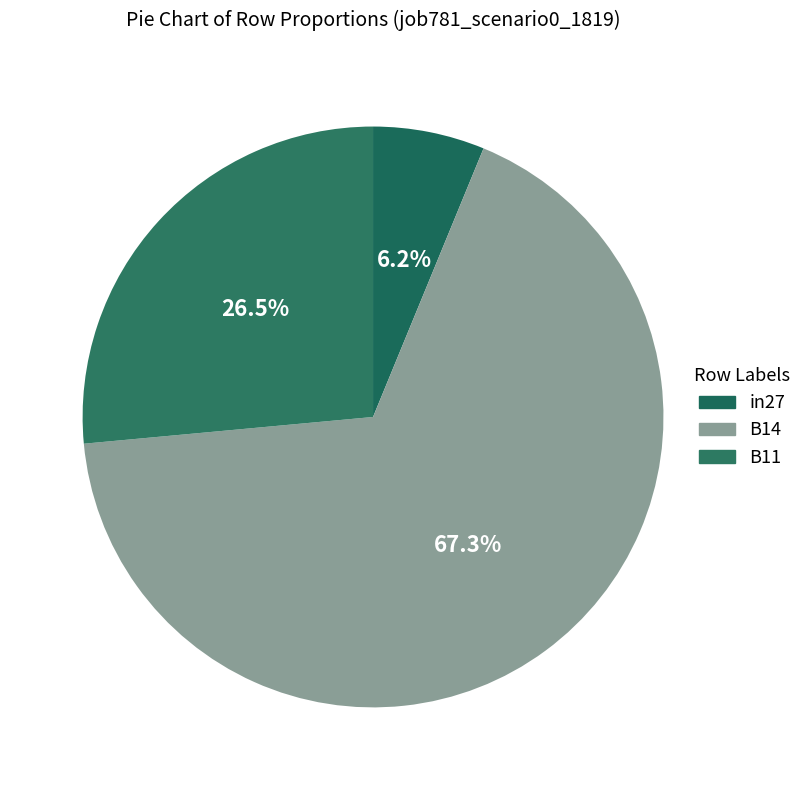

Count the number of slices in the pie.

3